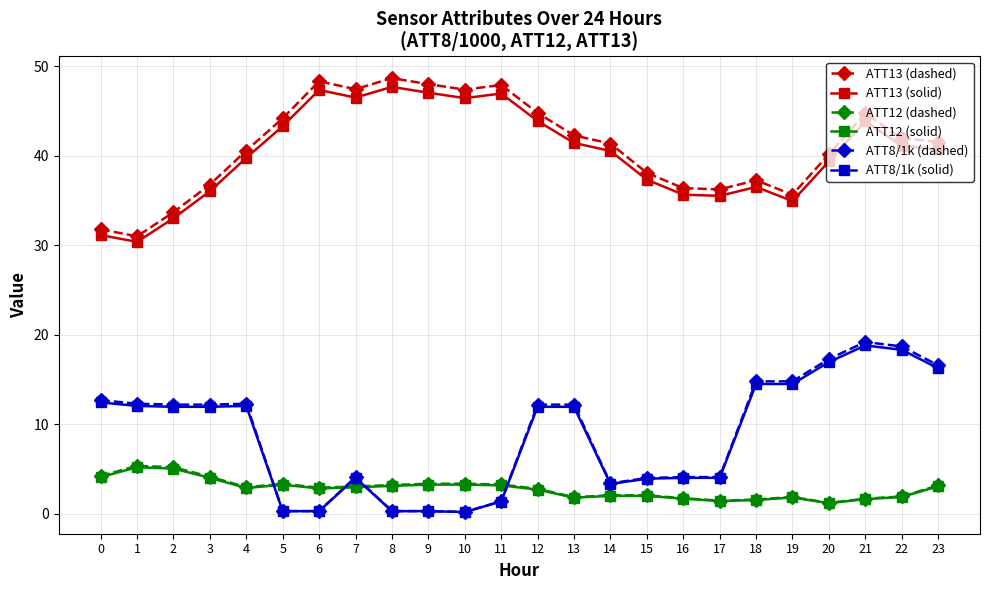

Which series has the largest range (max minus min)?

ATT8/1k (dashed)